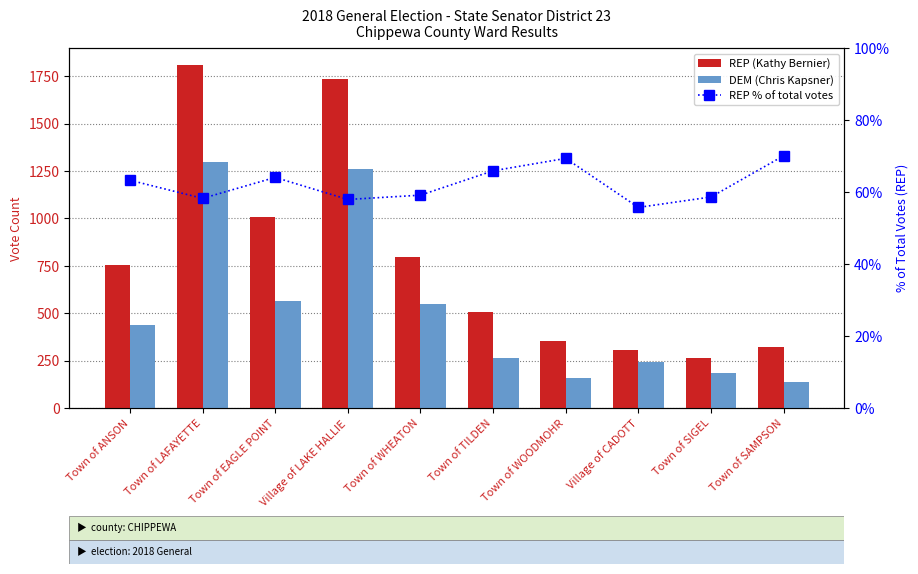

At which label does REP % of total votes first exceed 63?

Town of ANSON